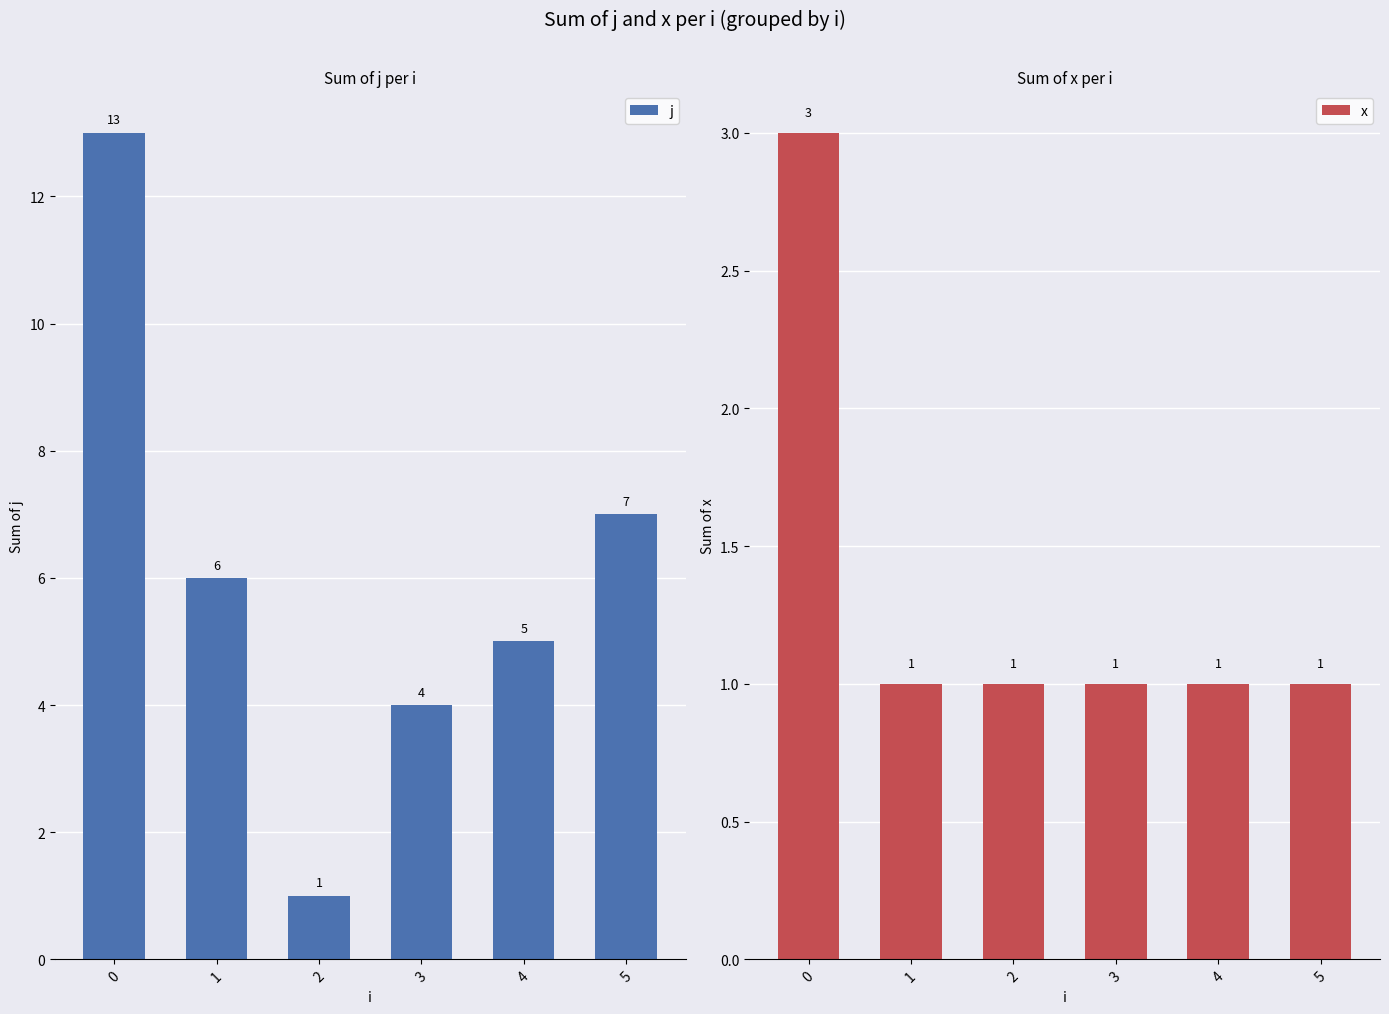

The value of x at 3 is 1. True or false?

True